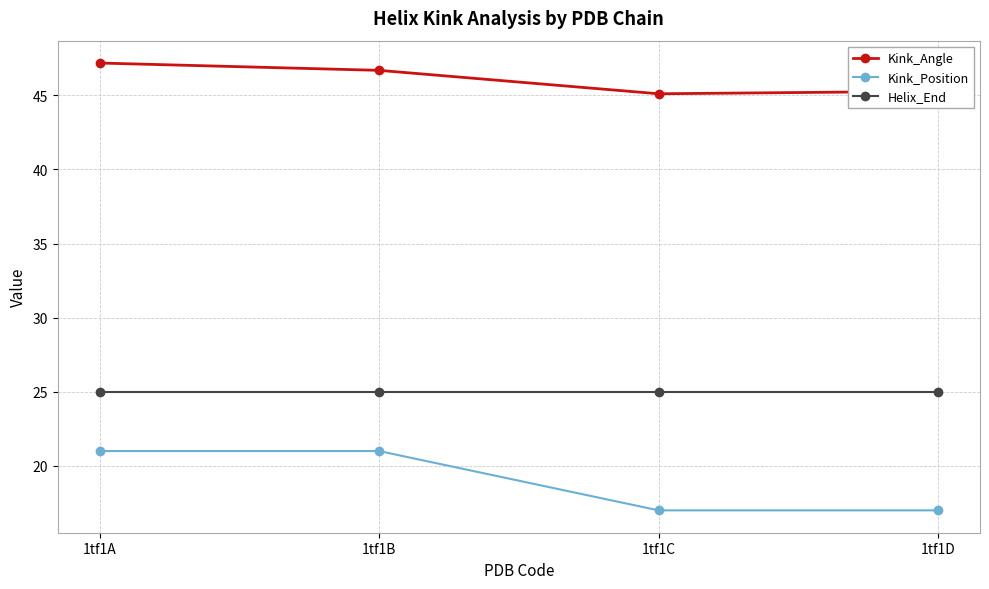

What is the value of the Helix_End point at the 1st from the left?

25.0